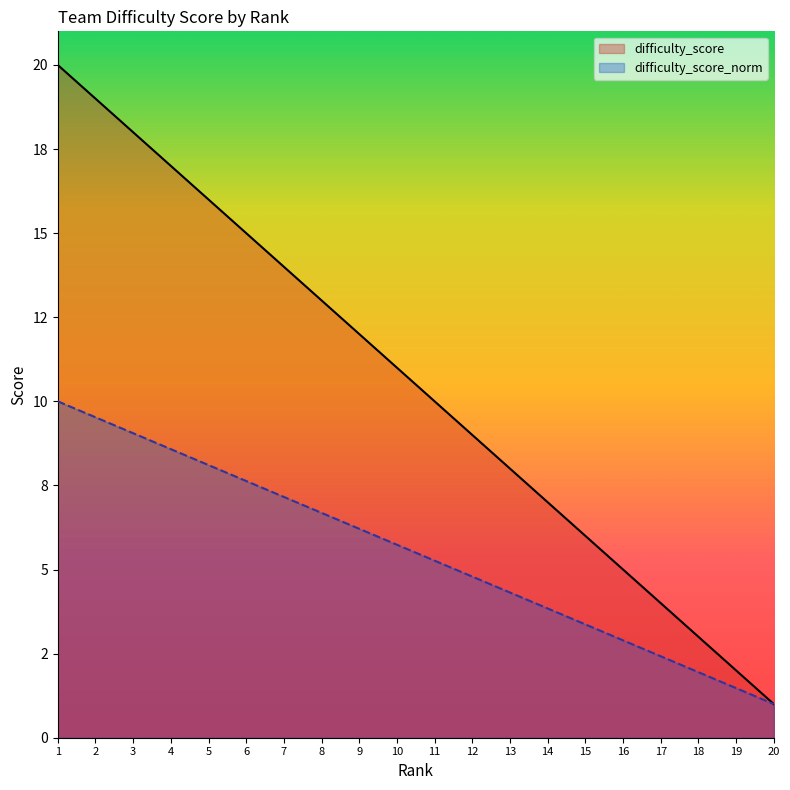

At which category is the sum across all series the highest?

1